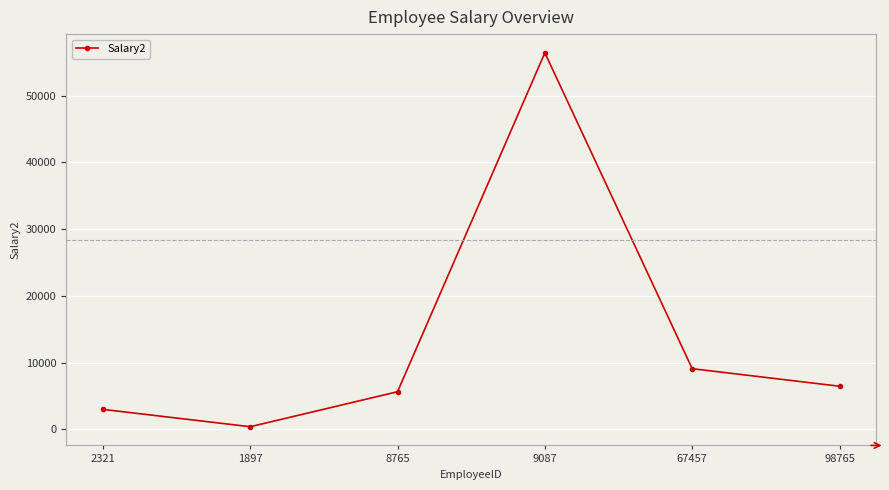

List the labels in order of value, largest first.

9087, 67457, 98765, 8765, 2321, 1897